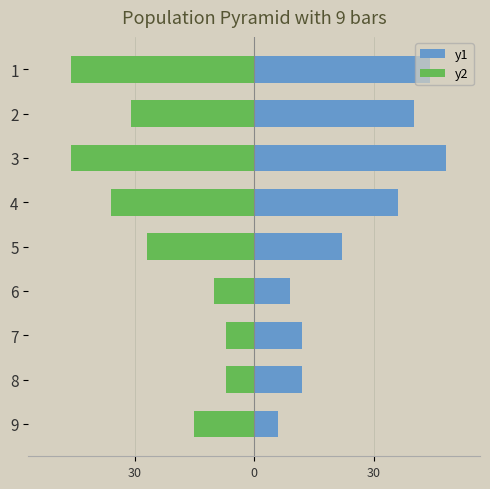

List the series in order of their overall mean, lowest first.

y2, y1